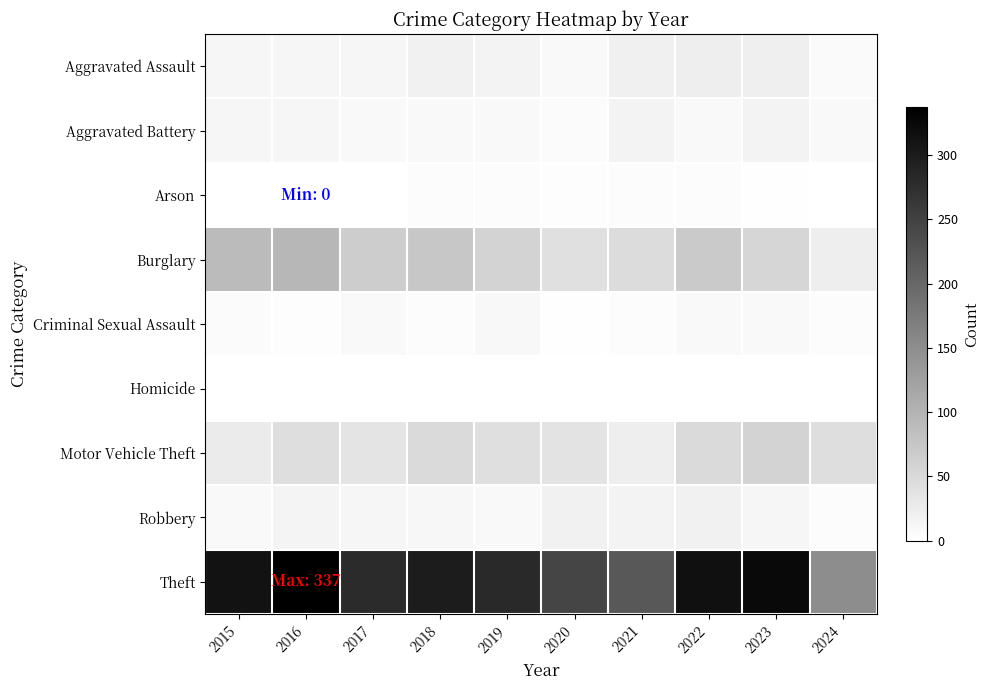

What is the maximum value shown in the chart?

337